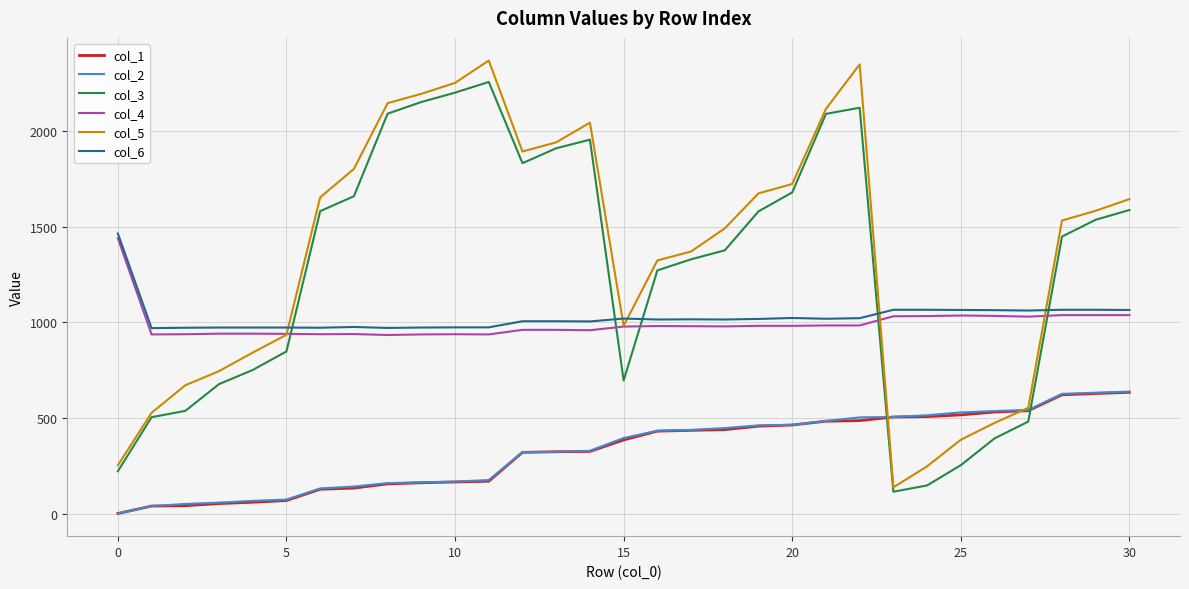

What is the greatest value displayed?

2370